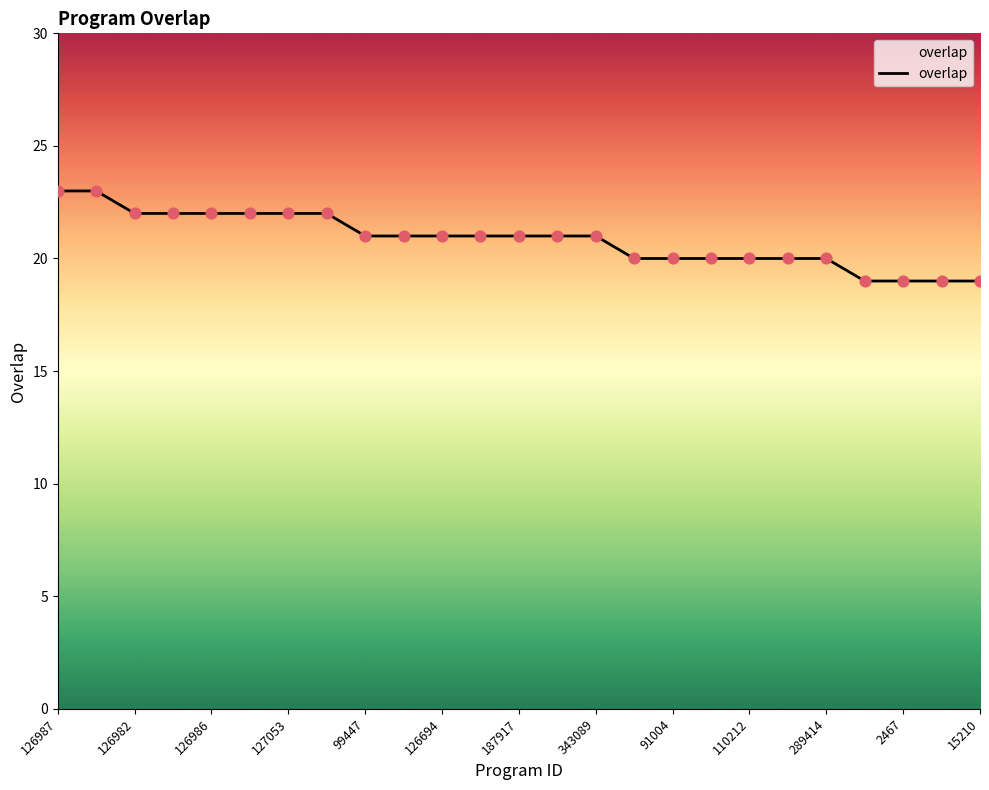

What is the greatest value displayed?

23